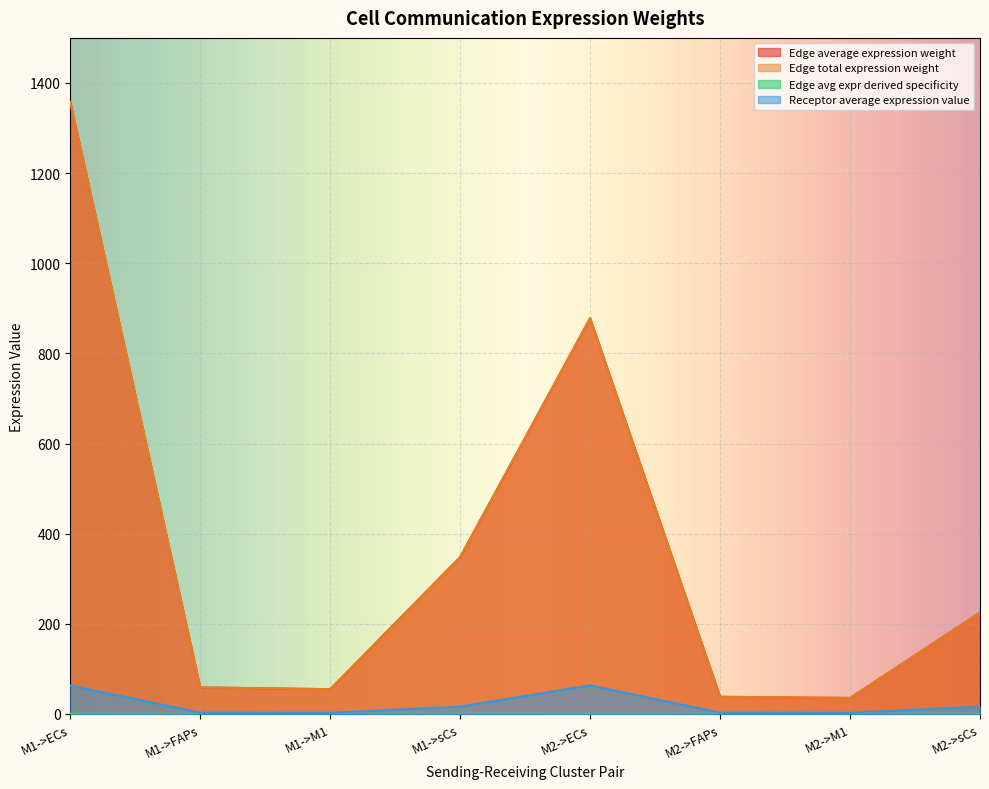

True or false: Receptor average expression value has a value of 22.8 at M2->ECs.

False